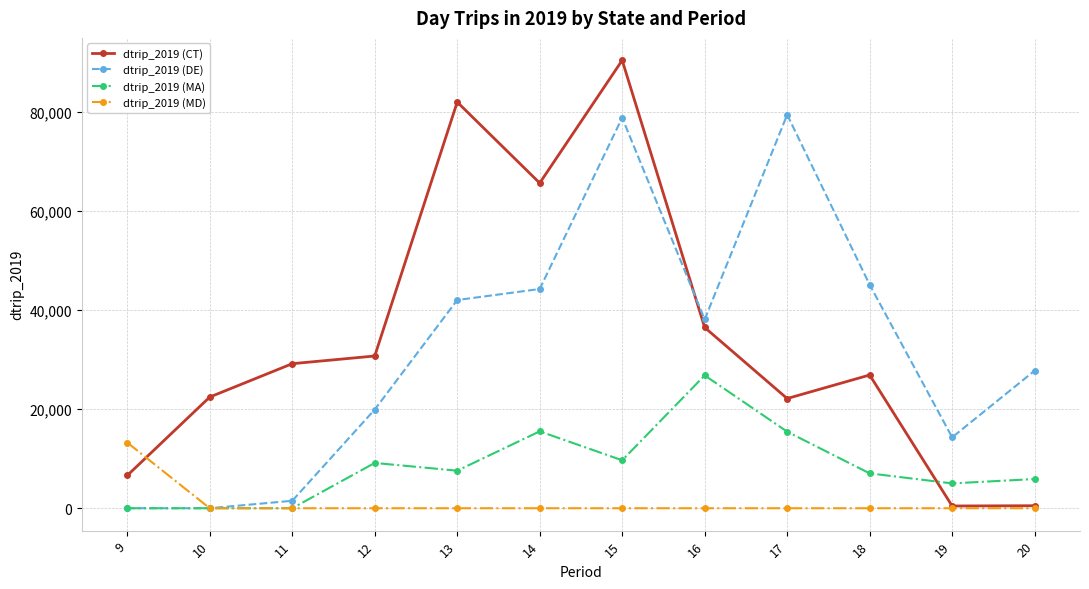

What is the total value across all series at 17?

116911.0